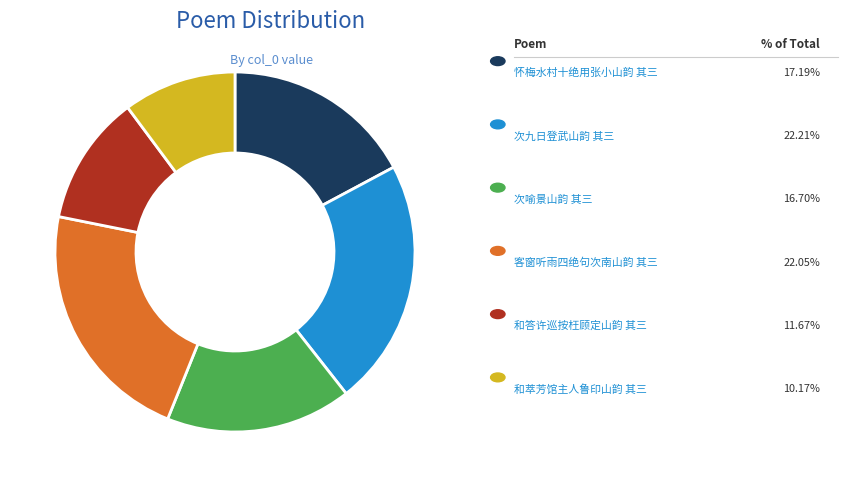

Is there a majority slice in this chart?

No